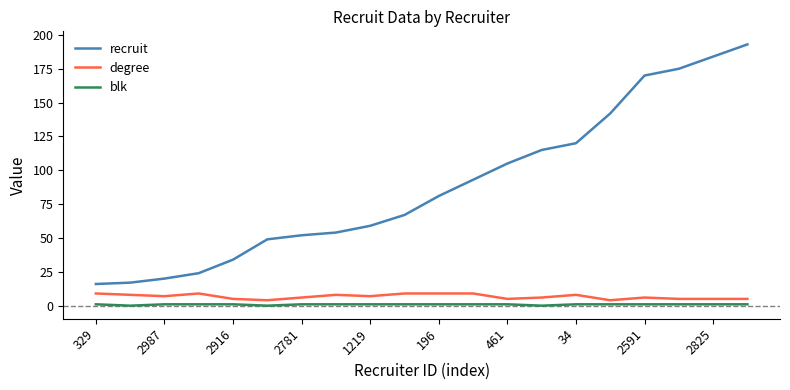

True or false: recruit and blk intersect in this chart.

False